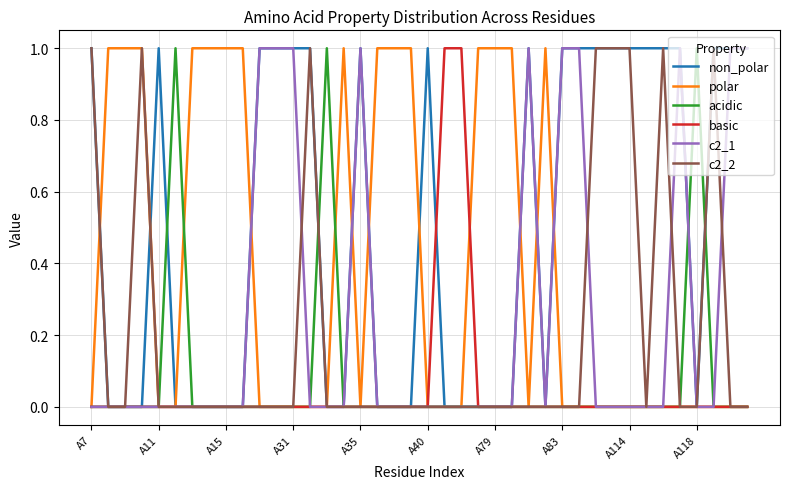

How many lines are shown in the chart?

6